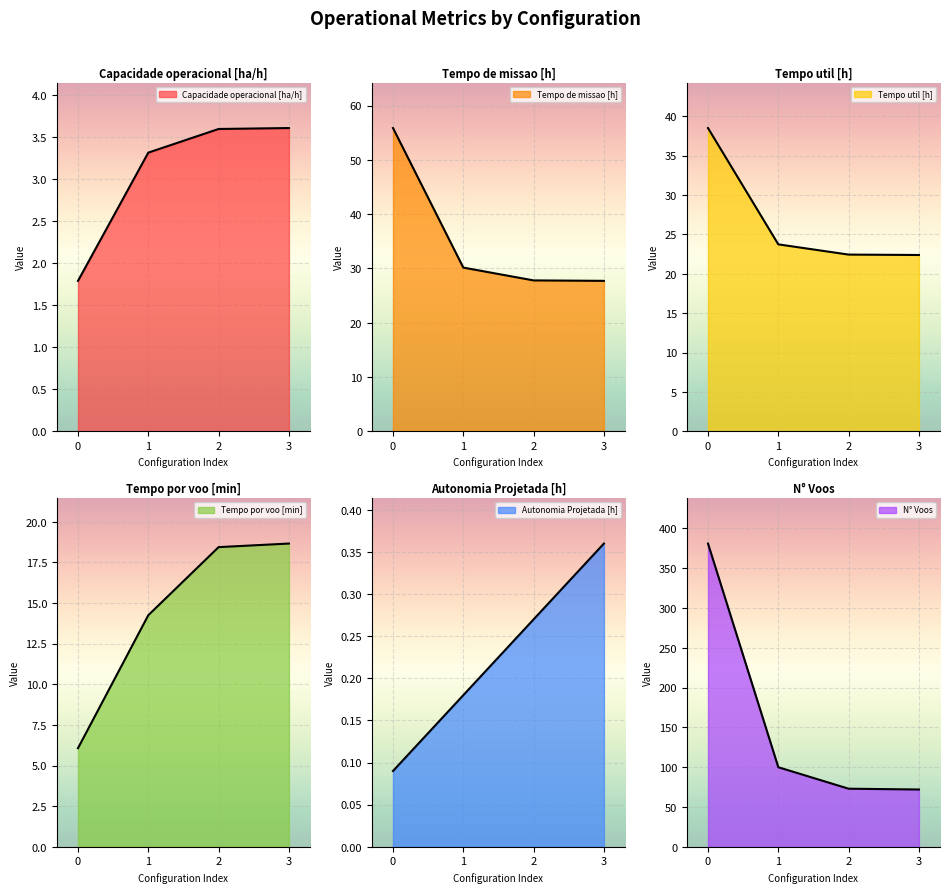

Reading left to right, what are all the values shown in this chart?

Capacidade operacional [ha/h]: 1.8	3.3	3.6	3.6
Tempo de missao [h]: 55.9	30.1	27.8	27.7
Tempo util [h]: 38.5	23.7	22.4	22.4
Tempo por voo [min]: 6.1	14.2	18.4	18.7
Autonomia Projetada [h]: 0.1	0.2	0.3	0.4
N° Voos: 381.0	100.0	73.0	72.0